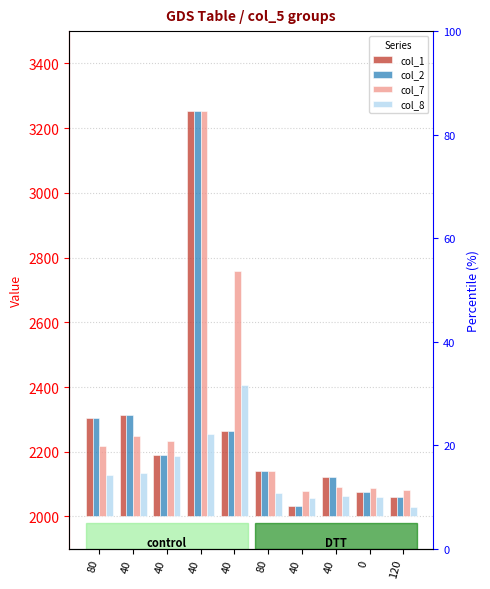

Which category has the highest value in the col_2 series?

40